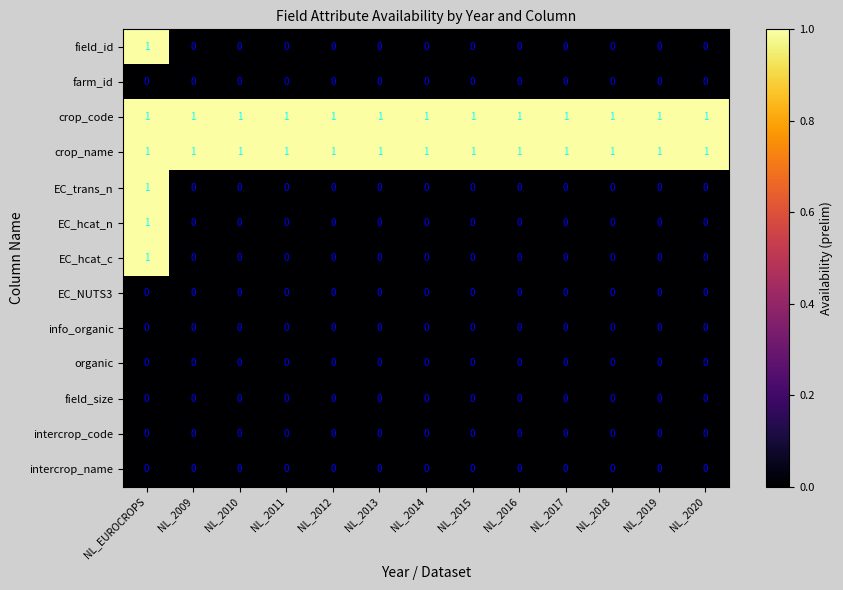

At how many categories does at least one series exceed 0?

13